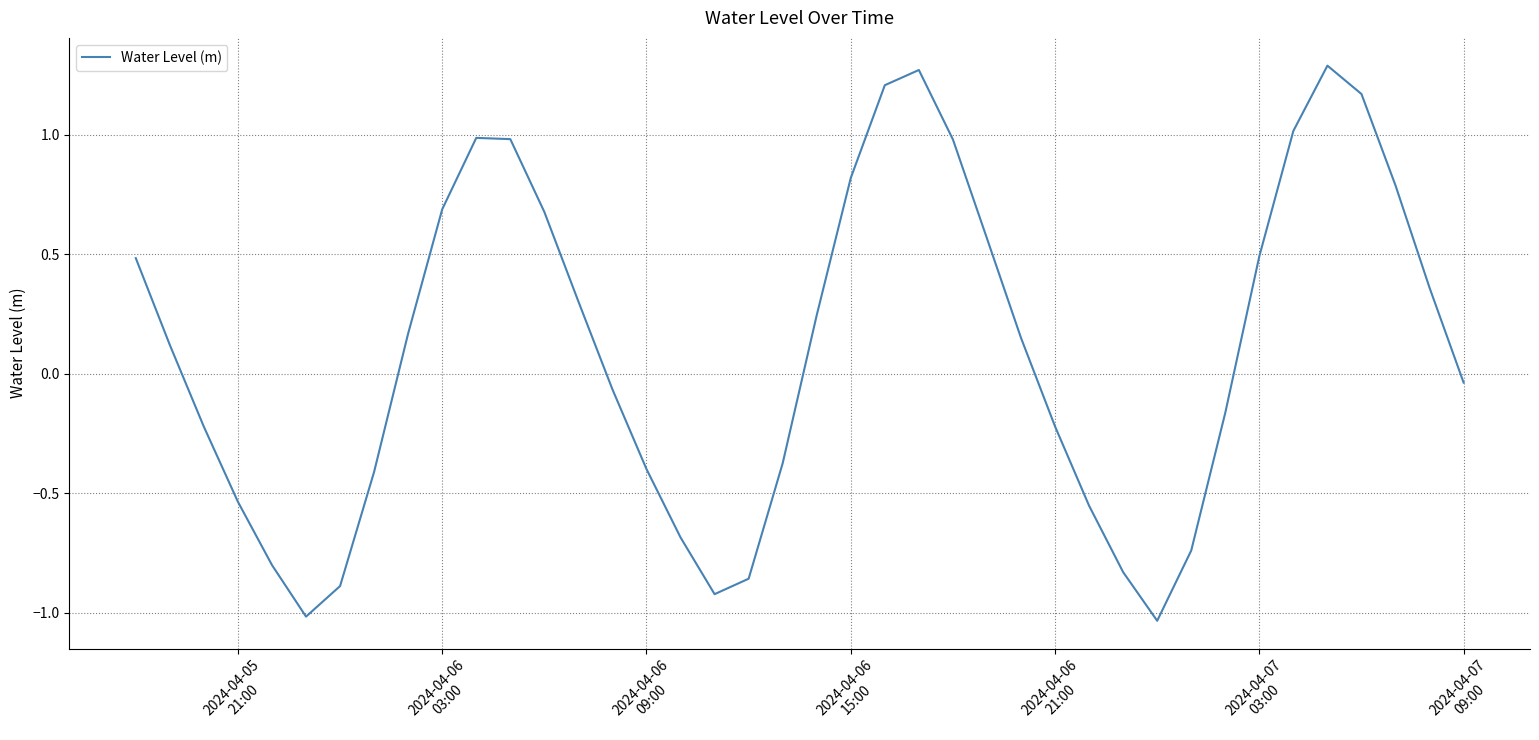

How many values are below zero?

19